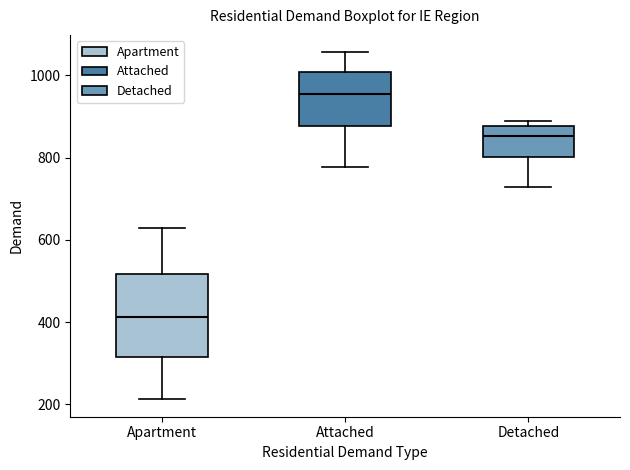

Reading left to right, transcribe this box plot: for each box, give where its median line is, the range the box spans, and where its two whiskers end, as read against the y-axis. The values are not printed on the chart, so give them approximately, as read against the axis.

Apartment: median 420, box 320 to 520, whiskers 220 to 620
Attached: median 960, box 880 to 1000, whiskers 780 to 1060
Detached: median 860, box 800 to 880, whiskers 720 to 880 (just above the box's upper edge)